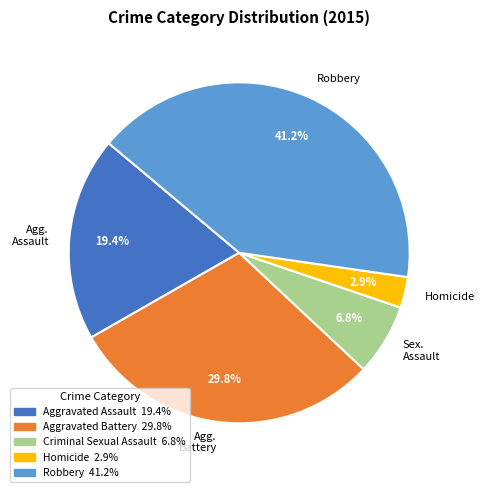

To the nearest percent, what is the average slice percentage?

20%